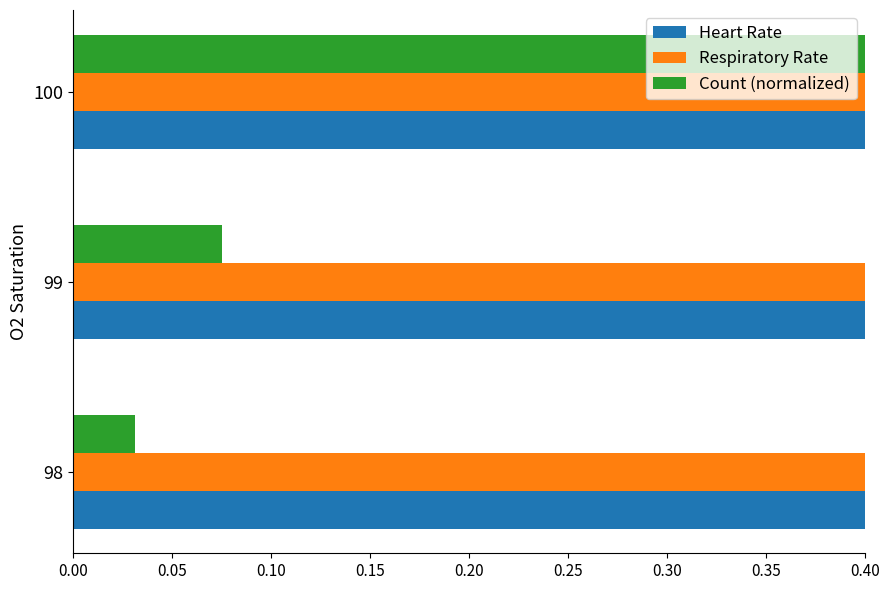

Which series has the largest total across all categories?

Heart Rate